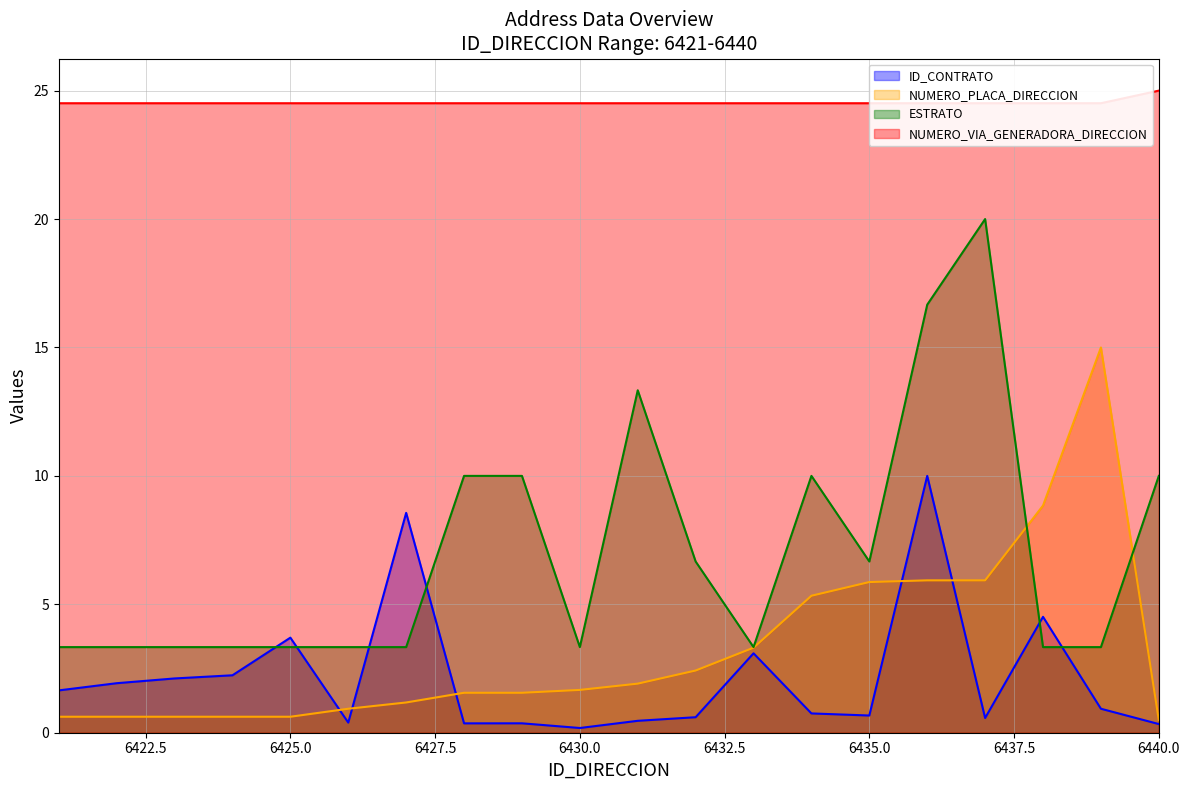

After their last crossing, which series has the higher values: ESTRATO or ID_CONTRATO?

ESTRATO